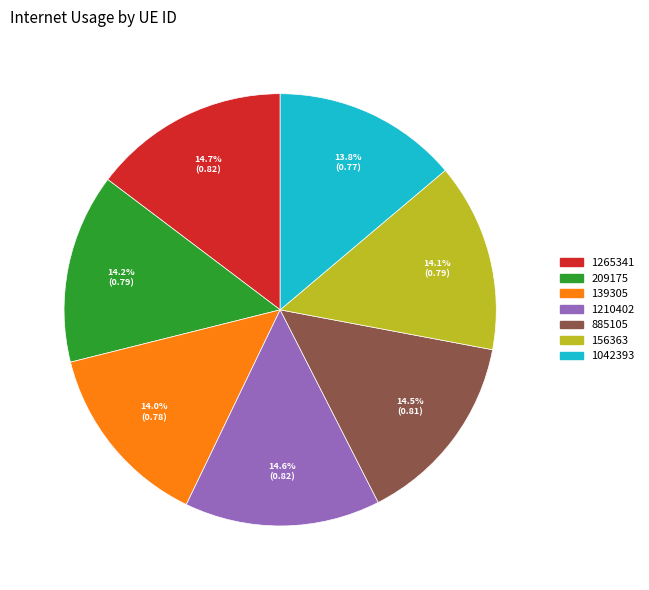

What percentage is the 1265341 slice, to the nearest percent?

15%